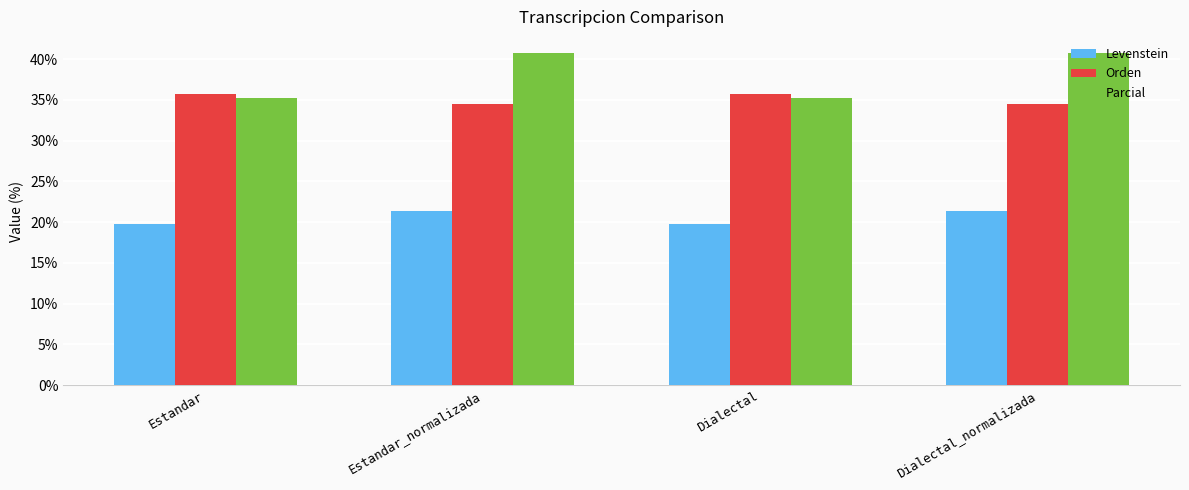

Count the number of categories in the chart.

4